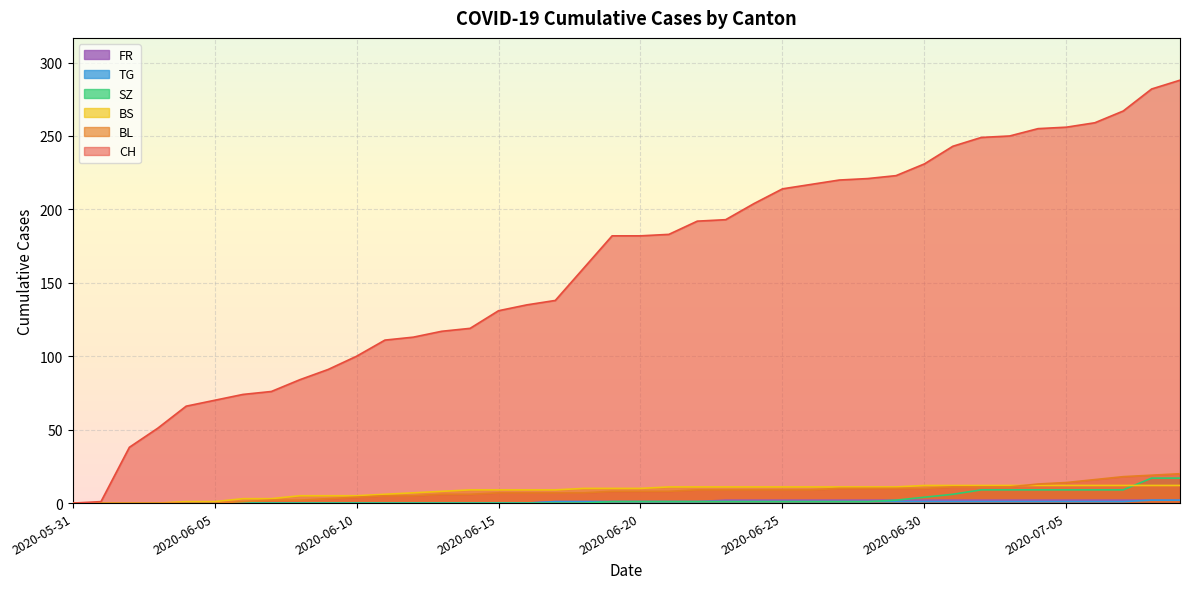

At how many categories does at least one series exceed 26?

38